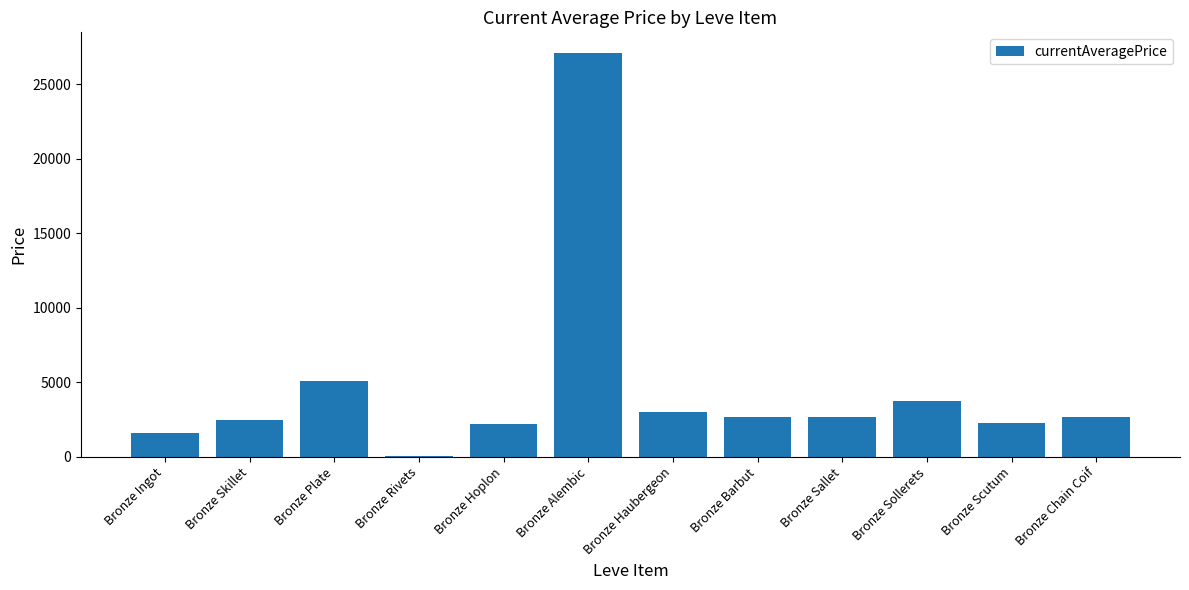

The value at Bronze Sallet is 2662.0. True or false?

True